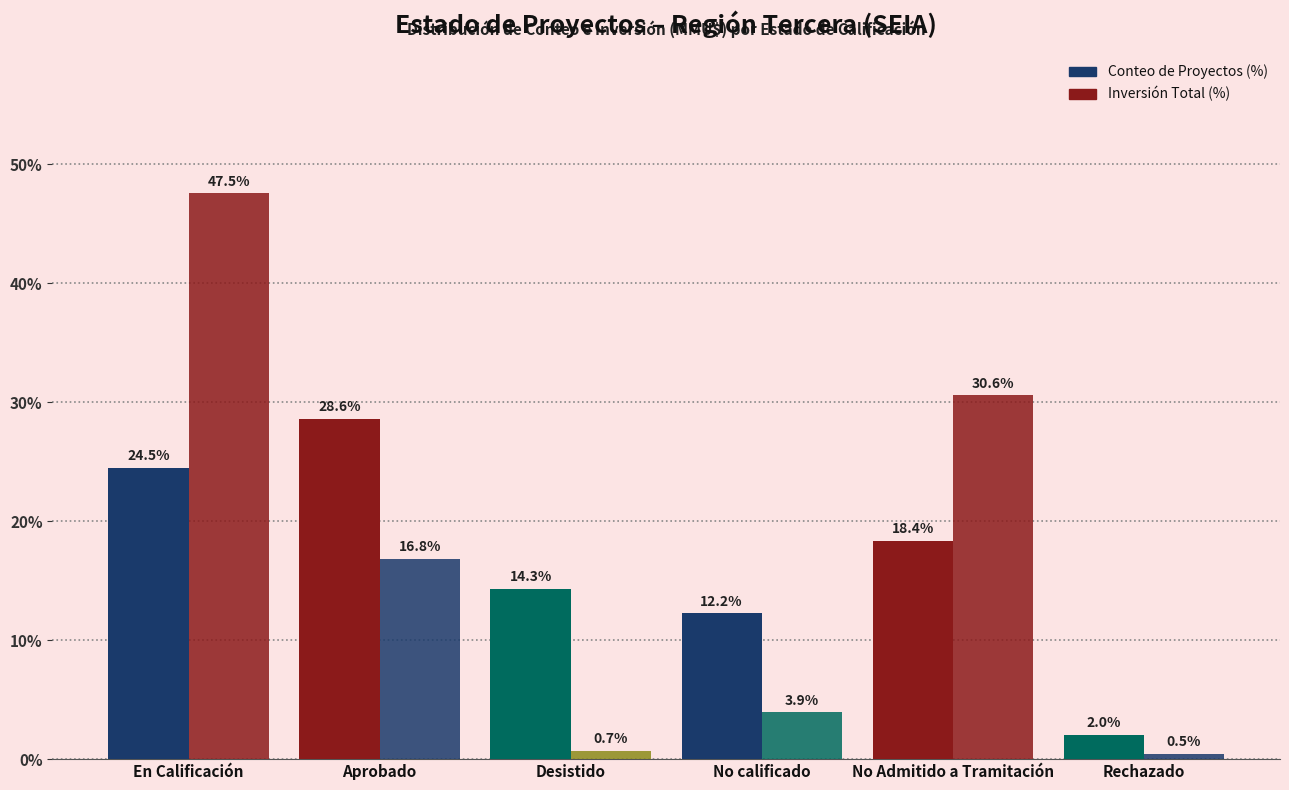

What is the difference between the maximum and second lowest values in the Conteo de Proyectos (%) series?

16.3